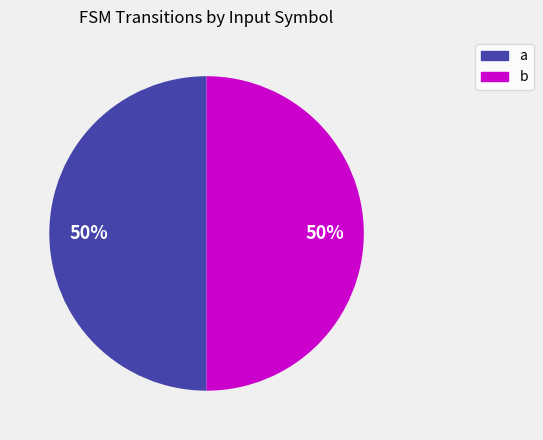

Is it true that a is 44% of the pie?

False